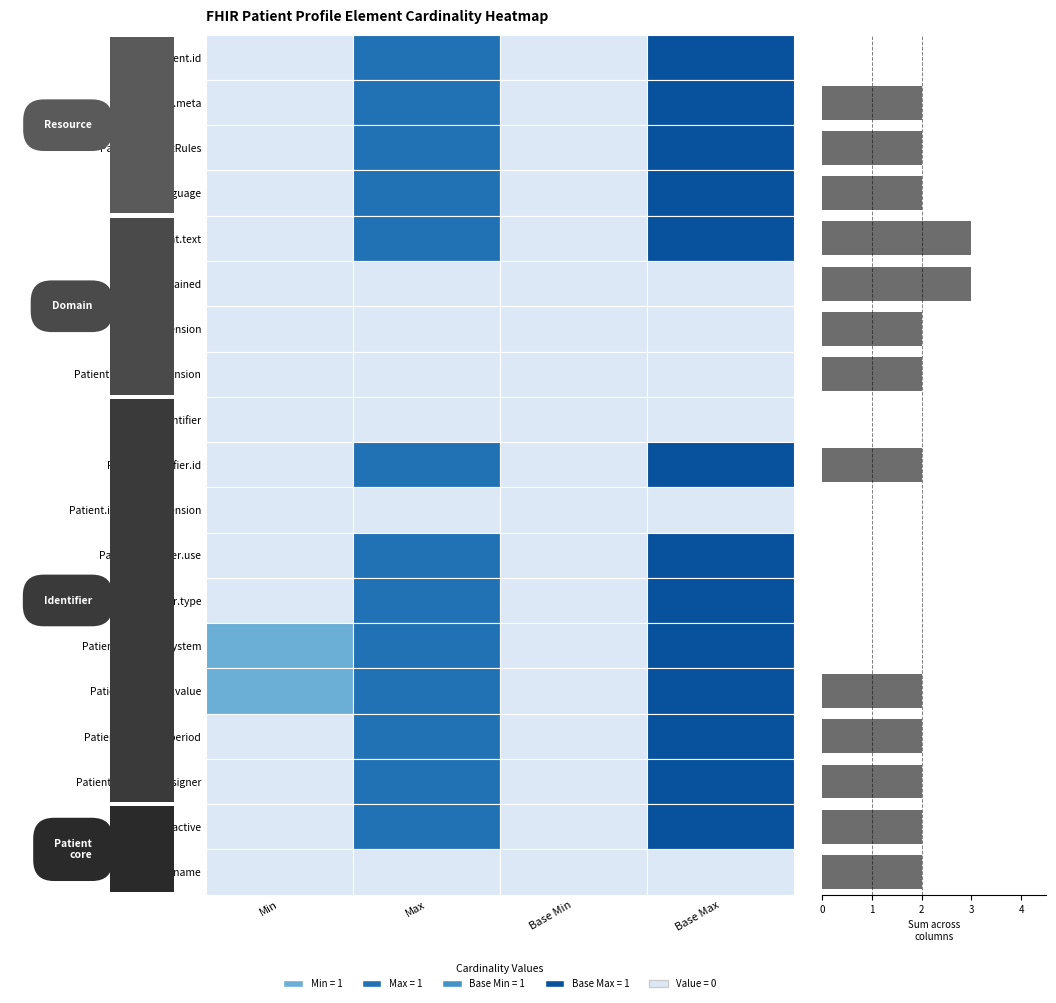

What is the sum of all values?

28